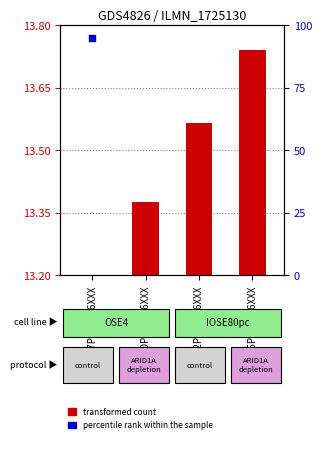

Which series reaches the minimum Y coordinate?

transformed count